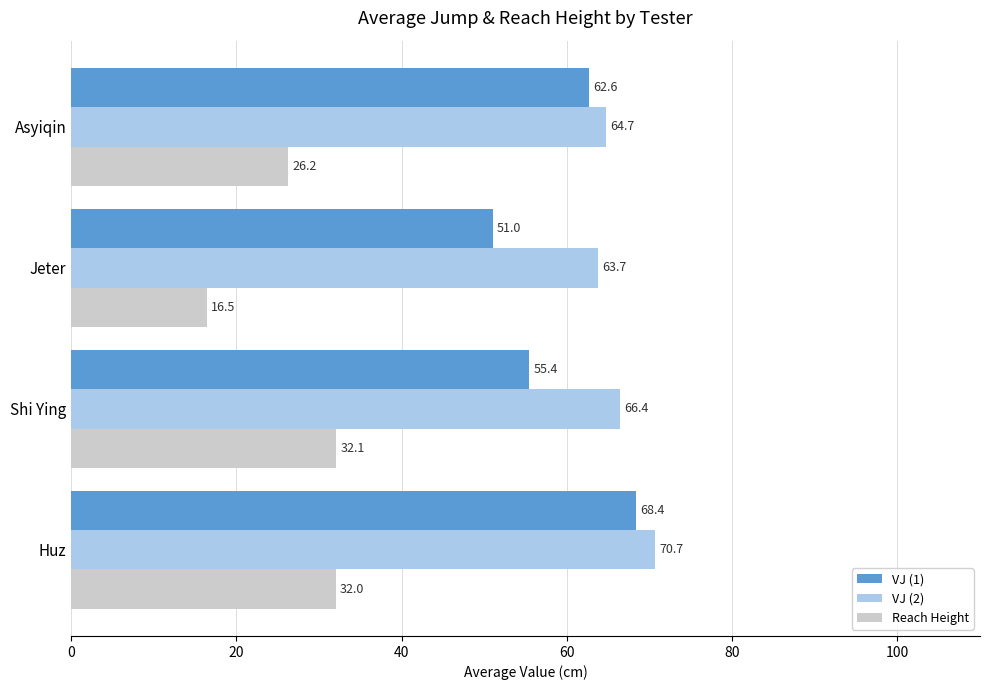

What are all the series names shown in the legend?

VJ (1), VJ (2), Reach Height